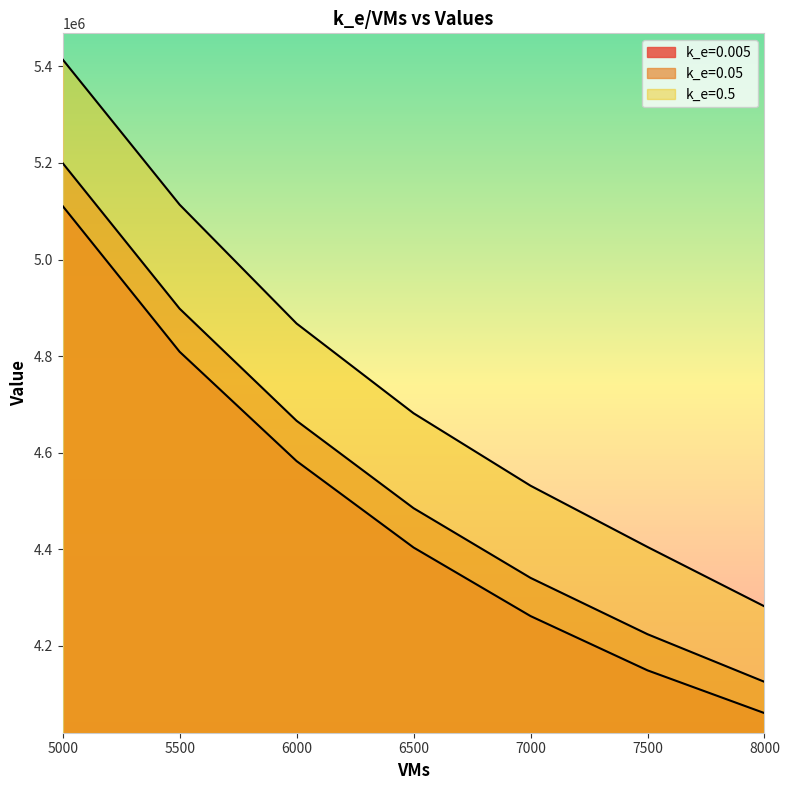

At which category is the sum across all series the highest?

5000